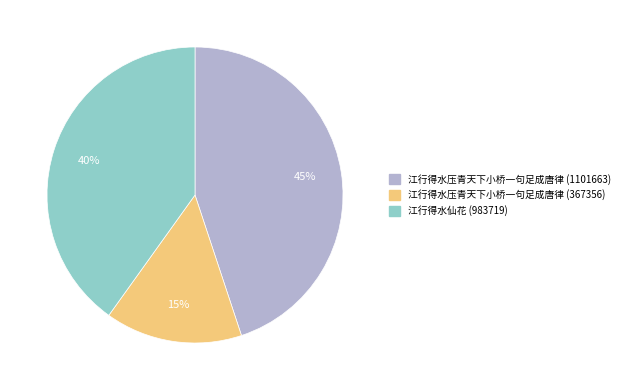

Is there any slice that represents more than half of the pie?

No